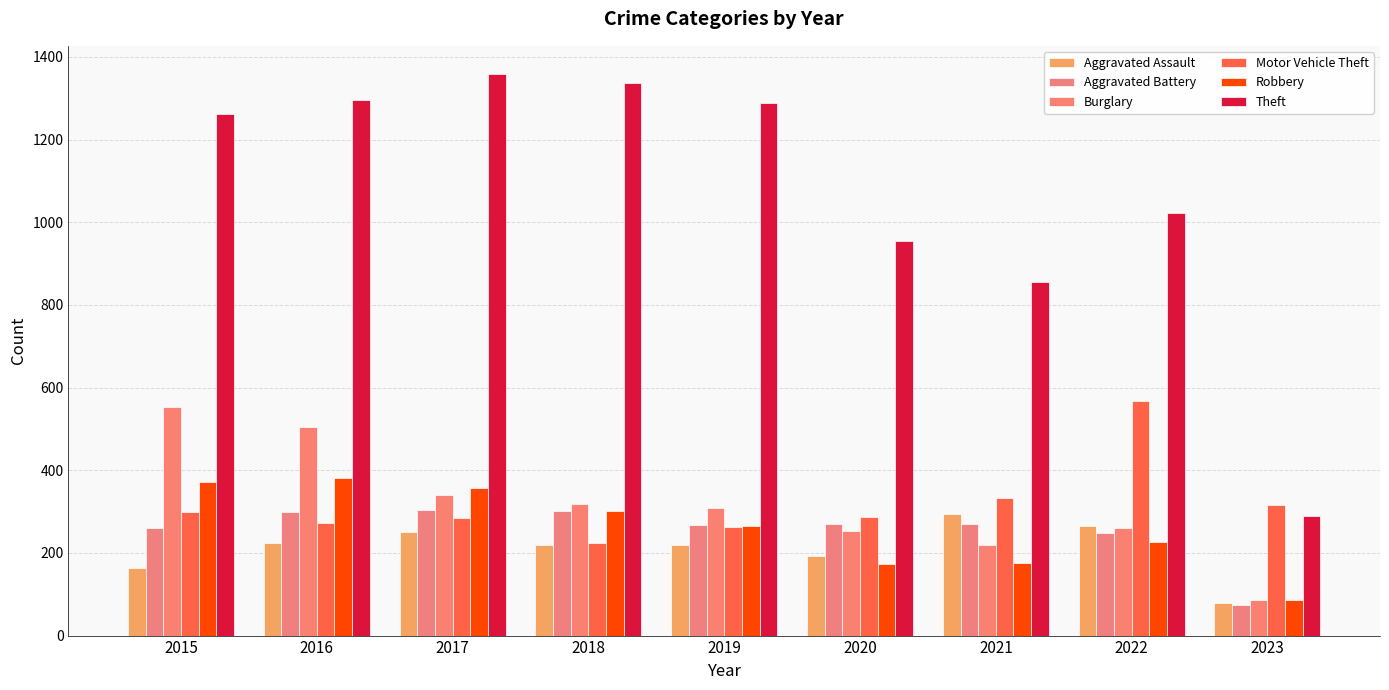

Where does the Aggravated Battery series first go above 269?

2016